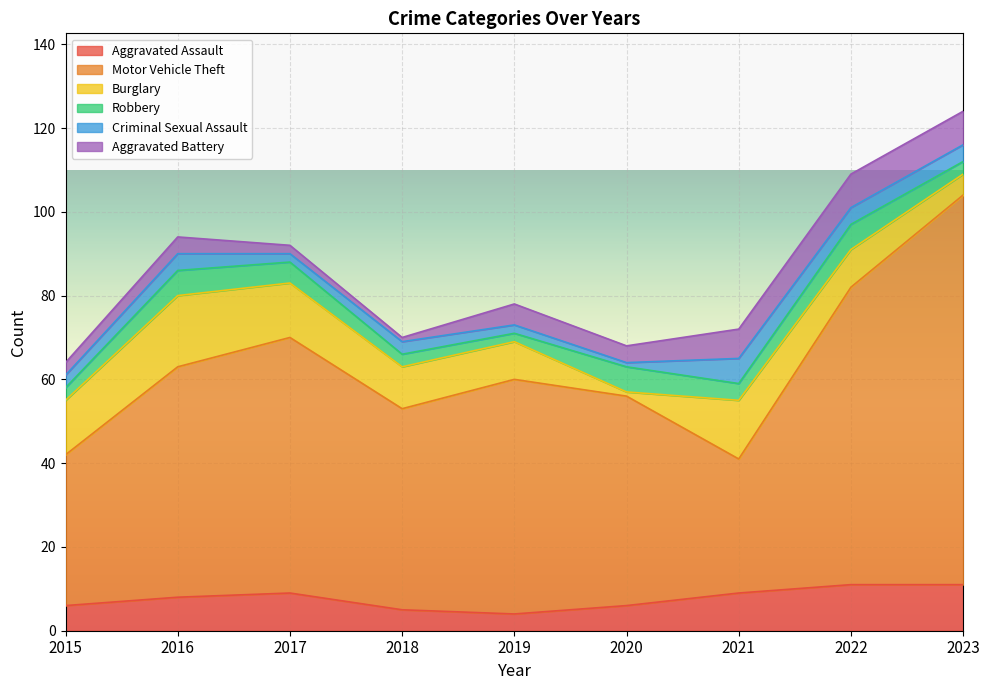

How many lines are shown in the chart?

6